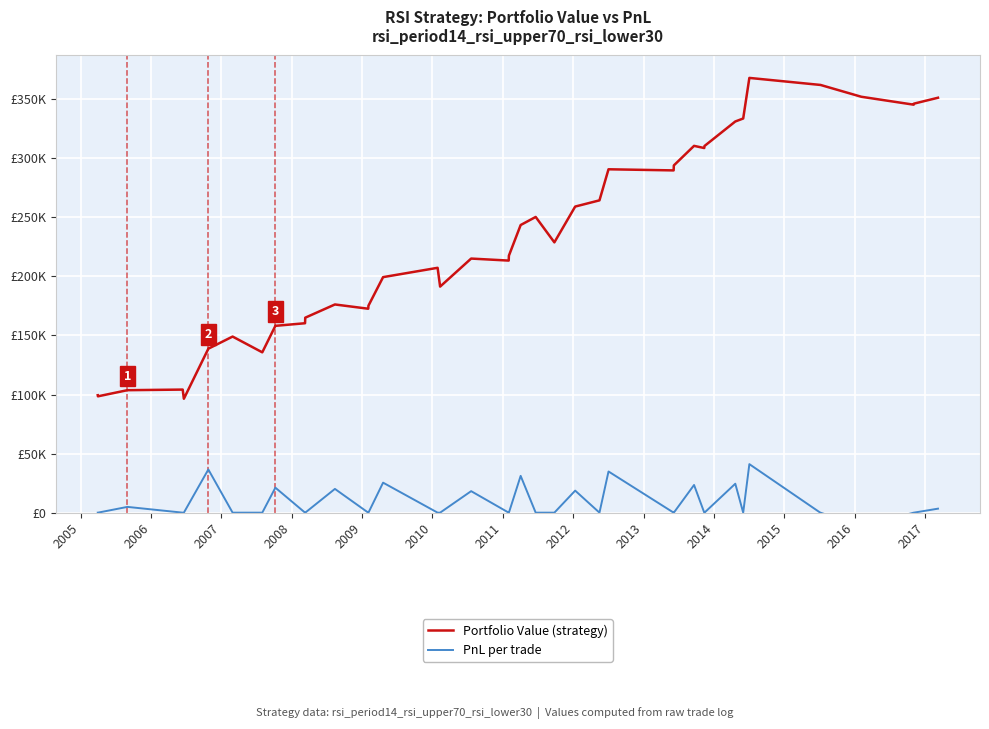

Rank the series by their average value, from lowest to highest.

PnL per trade, Portfolio Value (strategy)